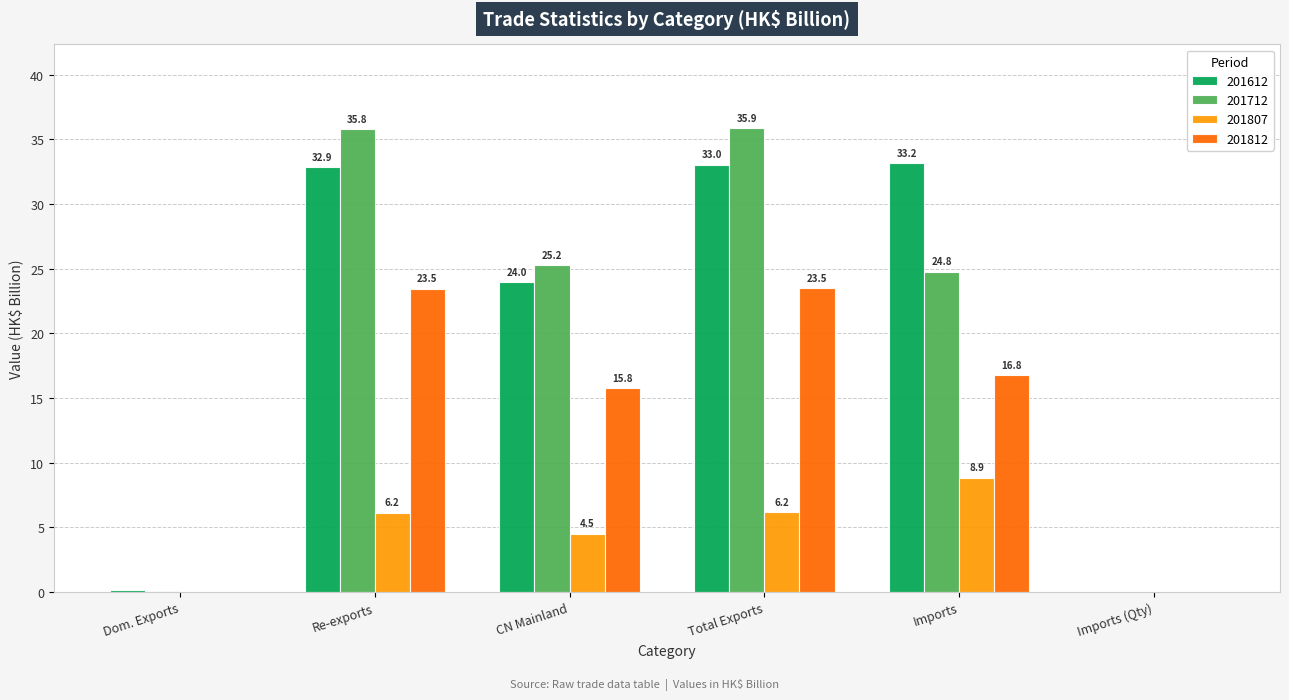

The value of 201612 at Imports is 50.0. True or false?

False